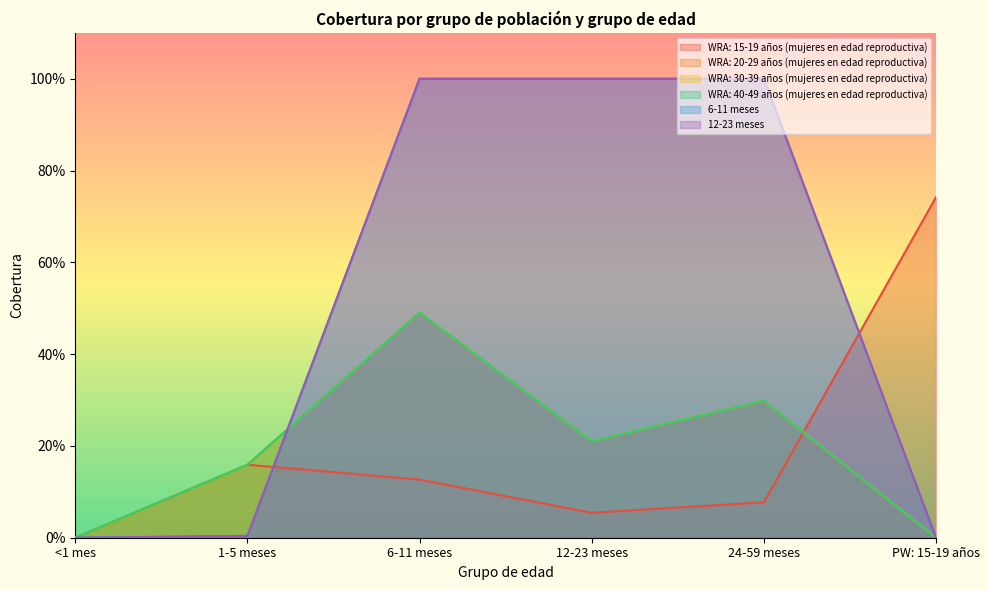

What is the label of the 2nd point from the left?

1-5 meses